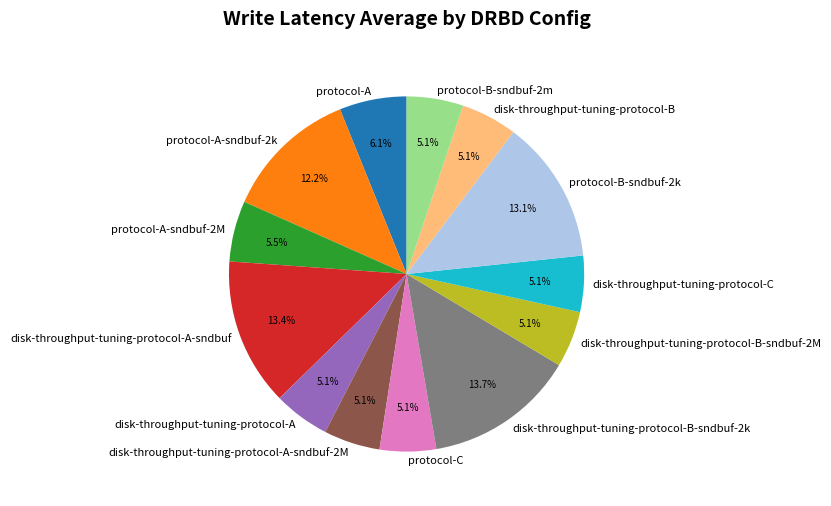

What percentage is NOT represented by protocol-B-sndbuf-2k?

86.9%